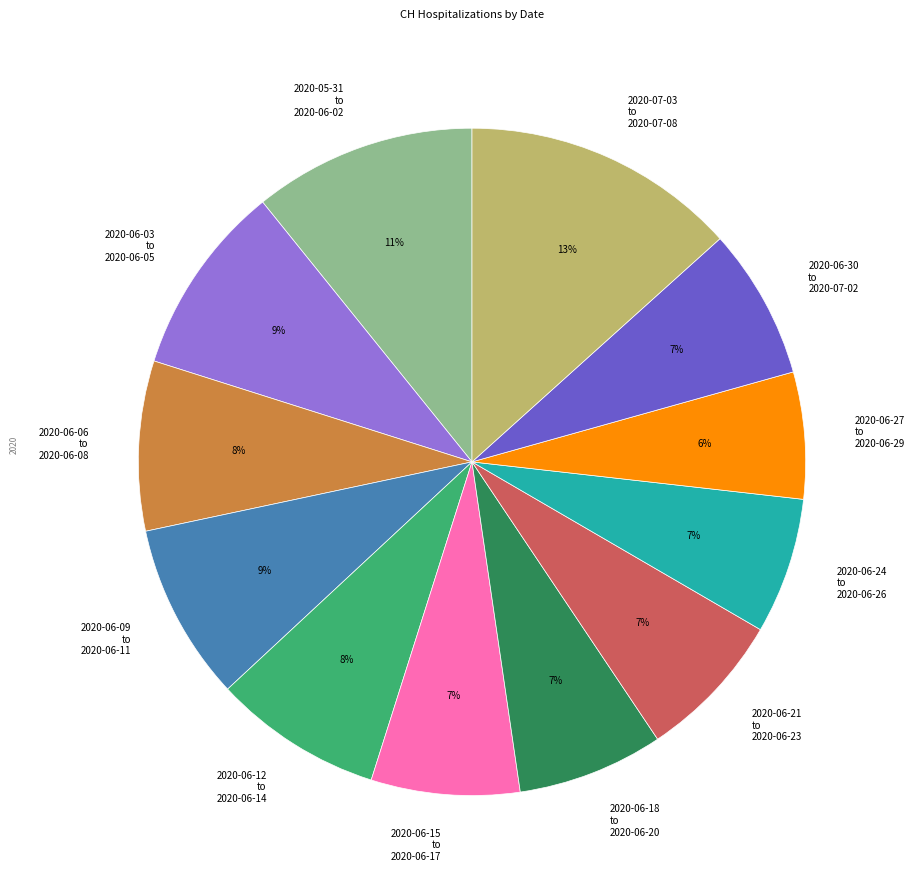

True or false: 2020-06-27 to 2020-06-29 accounts for 6% of the total.

True